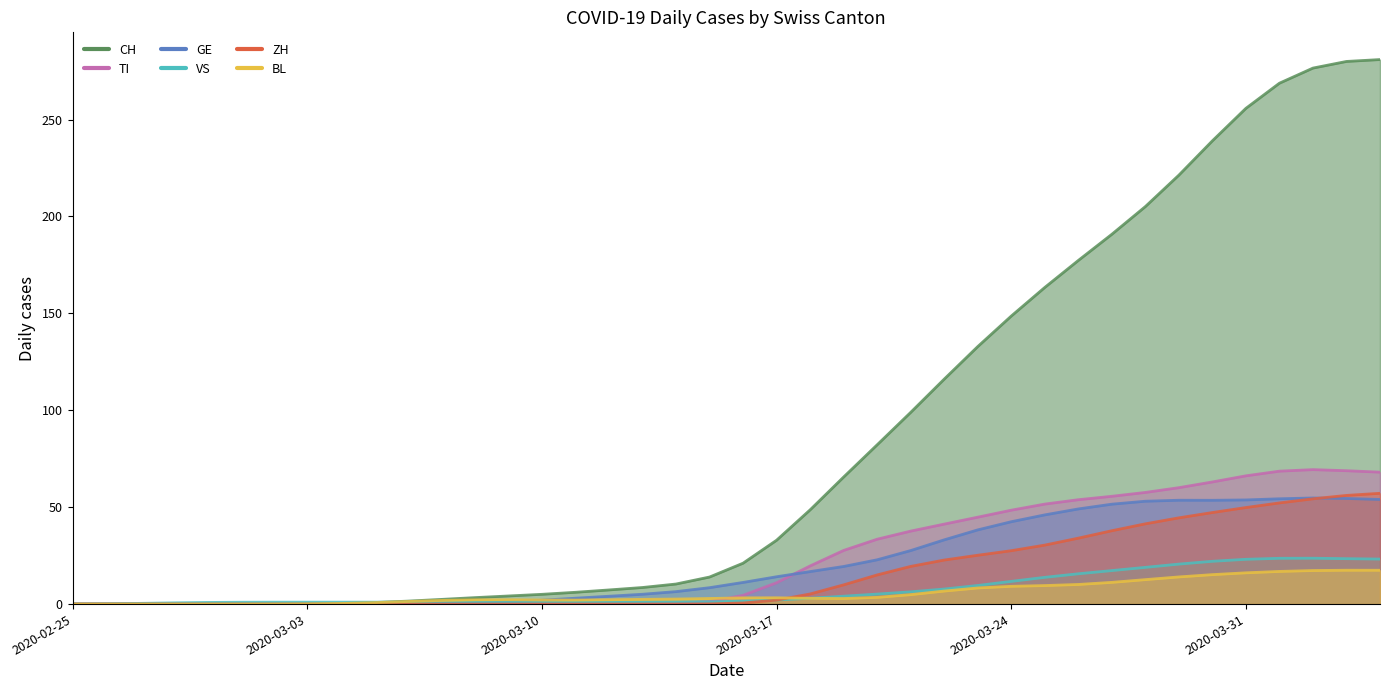

True or false: GE has more than 2 interior local peaks.

False